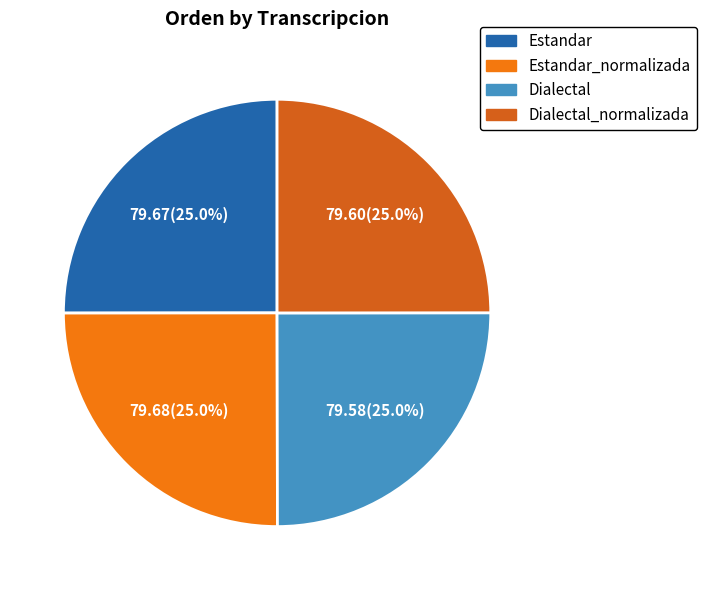

Is there a majority slice in this chart?

No